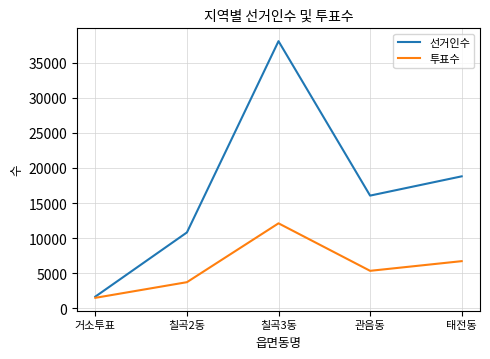

At which label does 투표수 reach its peak?

칠곡3동